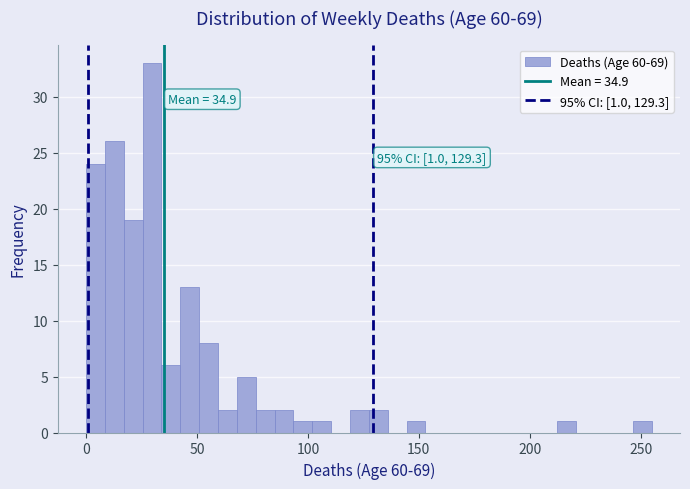

Around what value on the x-axis is the tallest bar? Give the approximate position of its centre, as read against the axis.

30